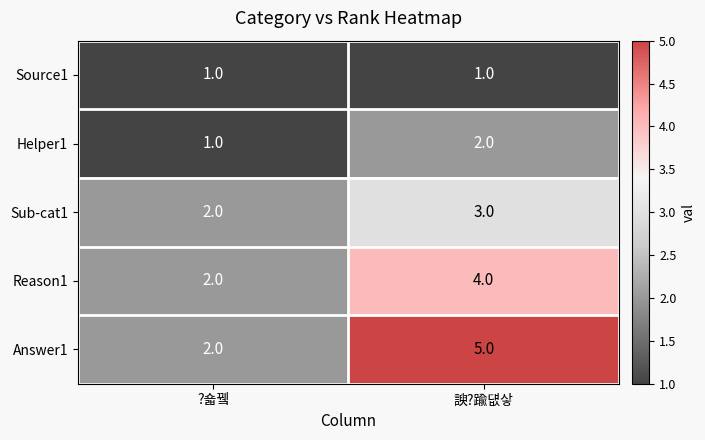

The value of Sub-cat1 at ?숇뀈 is 2. True or false?

True